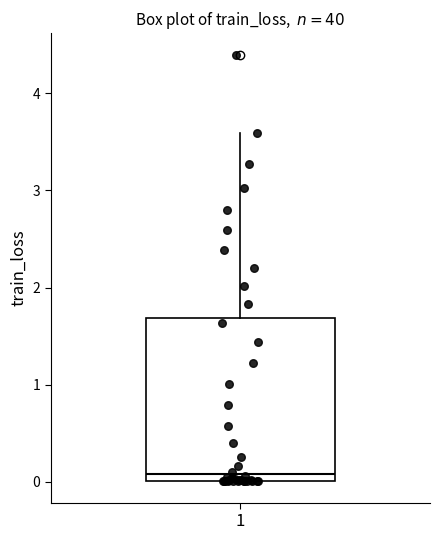

Transcribe this box plot: give where the median line is, the range the box spans, and where the two whiskers end, as read against the y-axis. The values are not printed on the chart, so give them approximately, as read against the axis.

median 0.1, box 0.0 to 1.7, whiskers 0.0 to 3.6